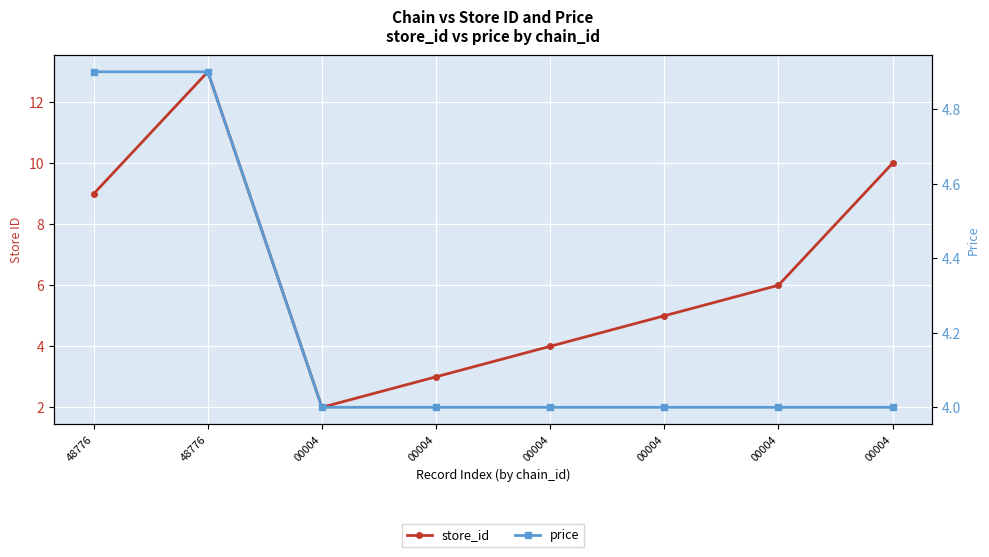

What is the value of the price point at the 4th from the left?

4.0